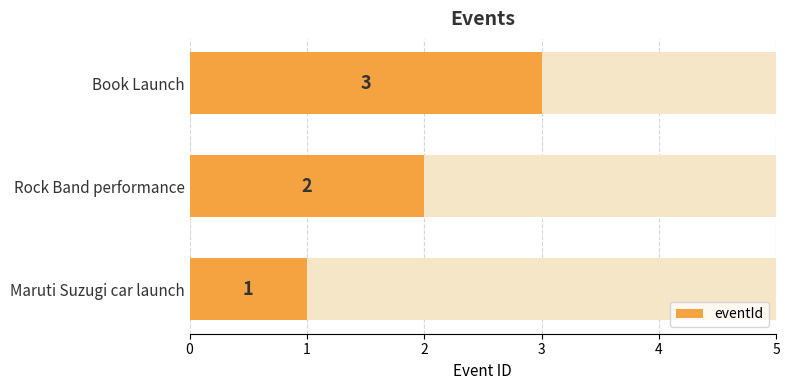

What is the change in value from Rock Band performance to Book Launch?

+1